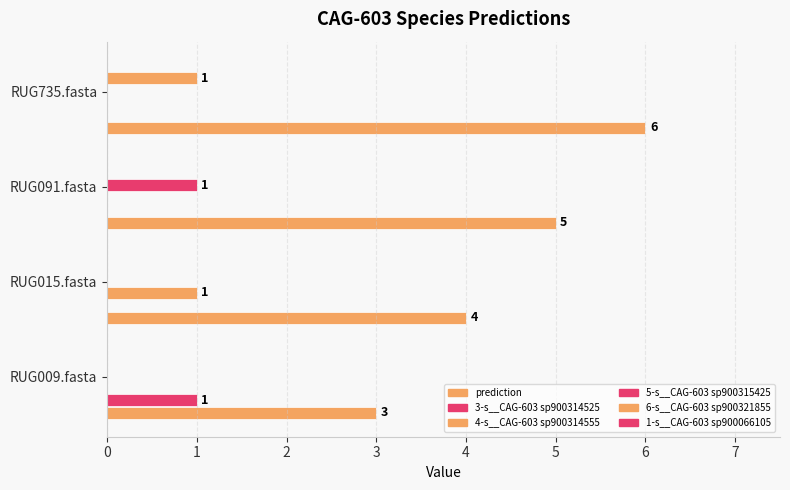

How many categories are shown in the chart?

4